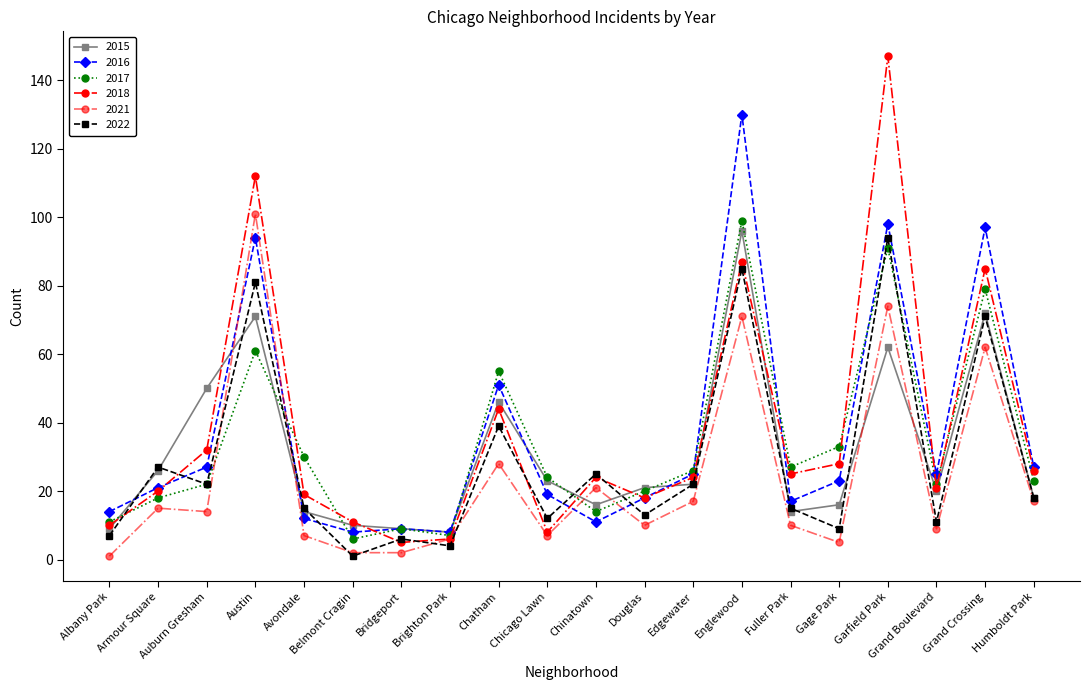

Rank the series at Edgewater from highest to lowest value.

2017, 2016, 2018, 2015, 2022, 2021